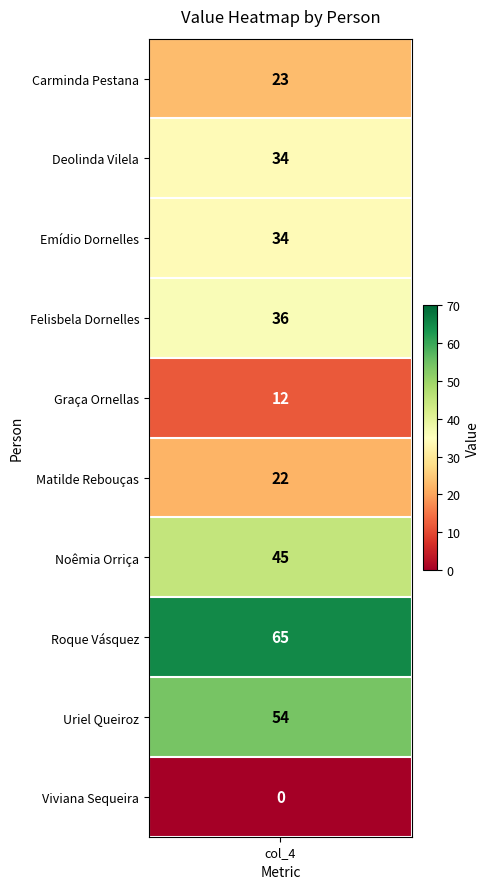

What is the ratio of the value at 6 to the value at 8?

0.8